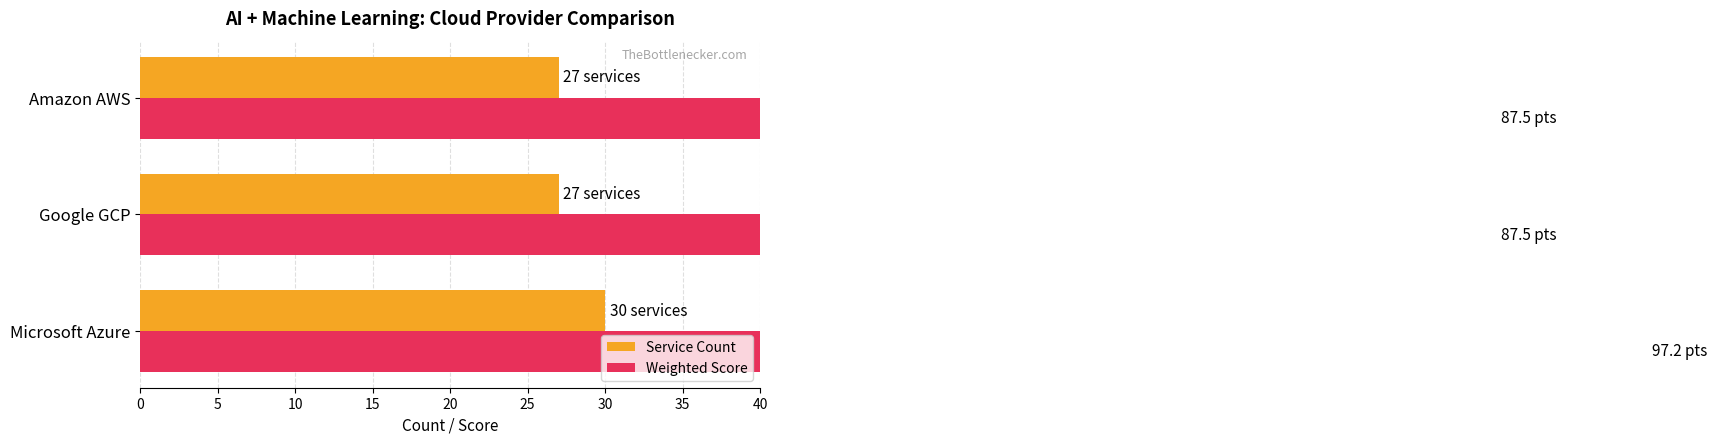

Which has a higher value, Google GCP or Amazon AWS?

Google GCP